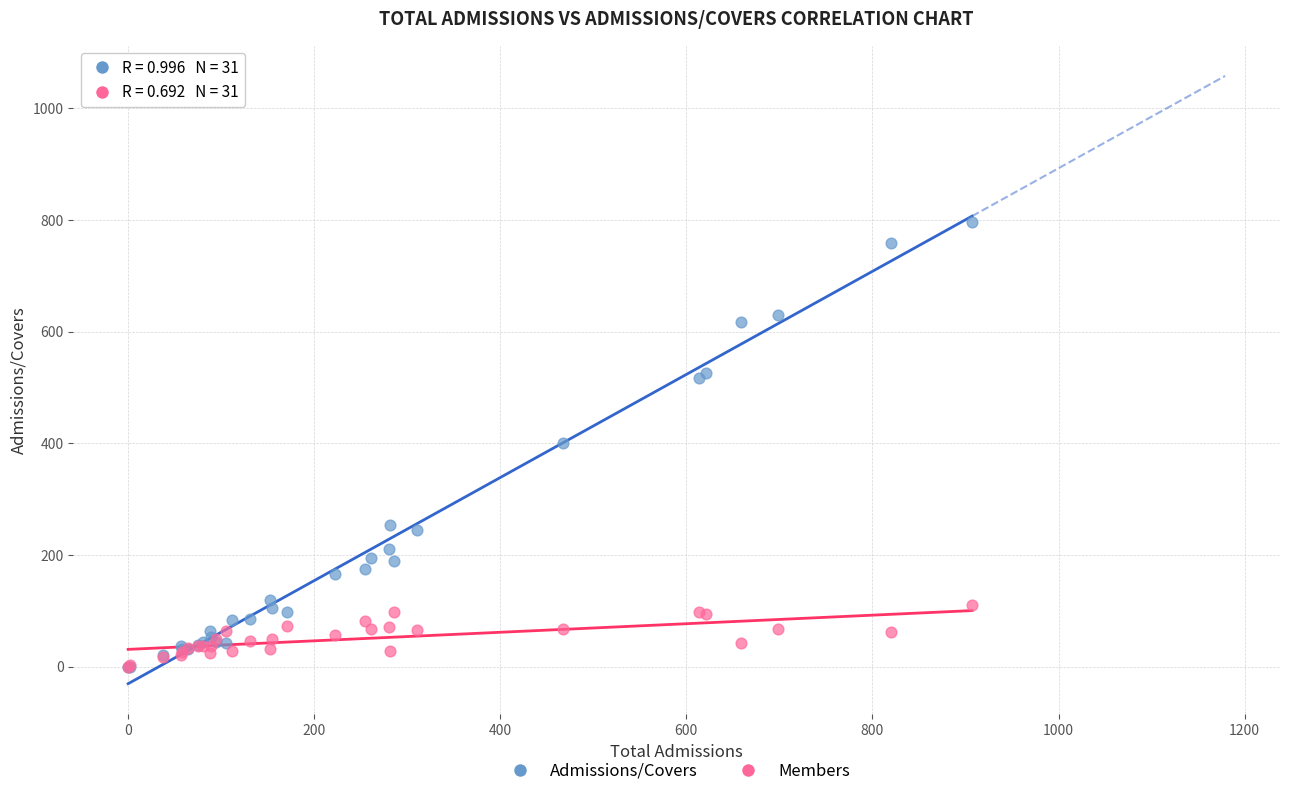

Which series has the largest Y range (max minus min)?

Admissions/Covers